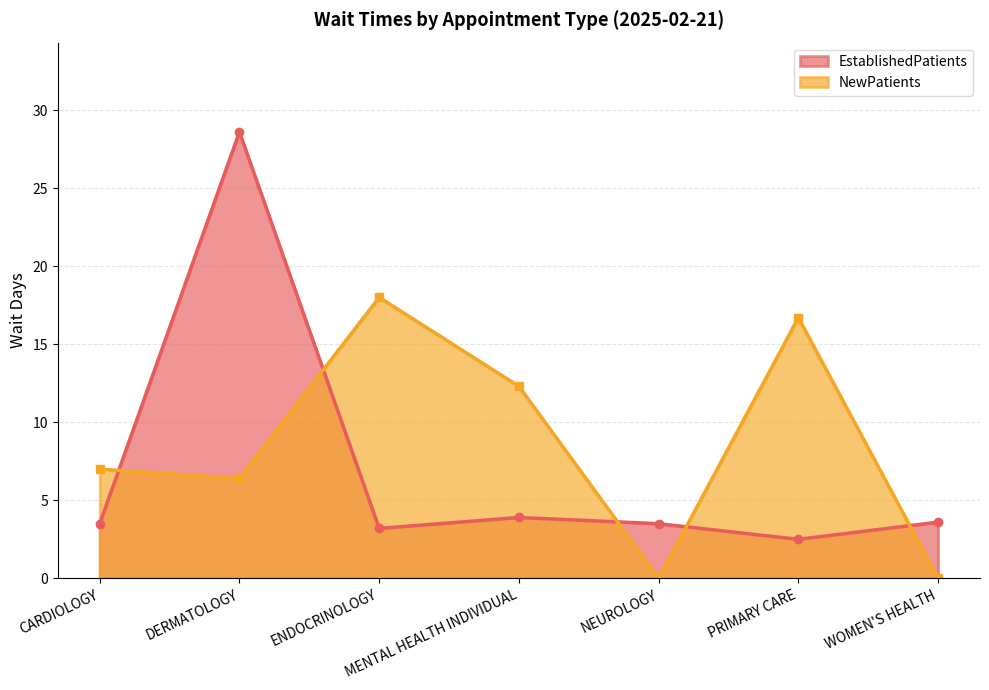

Which series has the widest spread of values?

EstablishedPatients